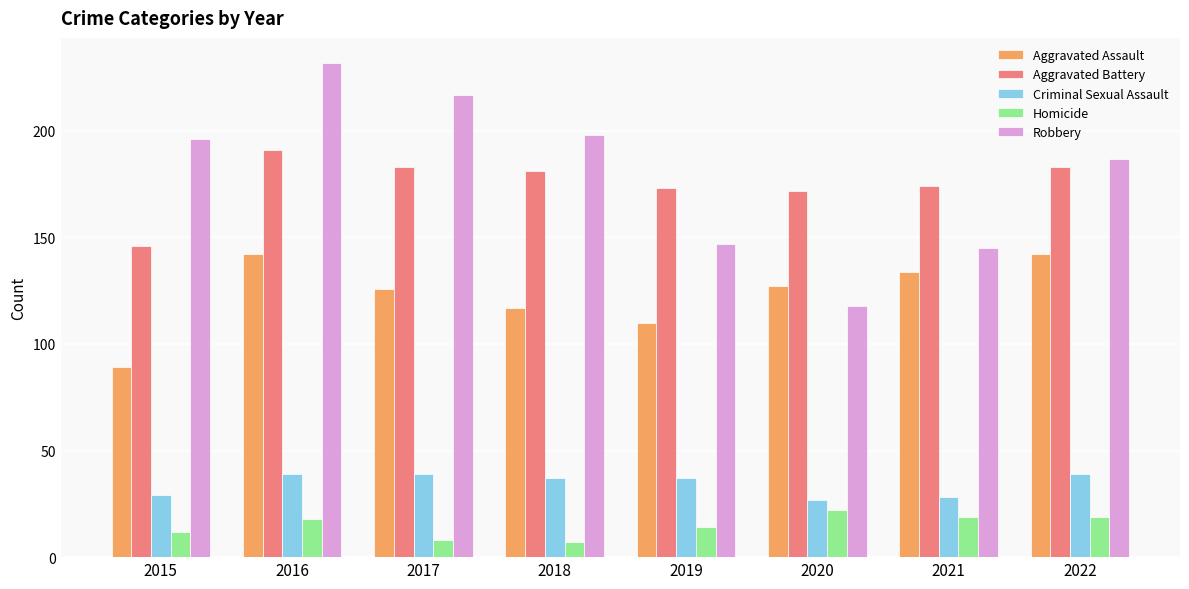

The Homicide series shows 12 at 2015. True or false?

True